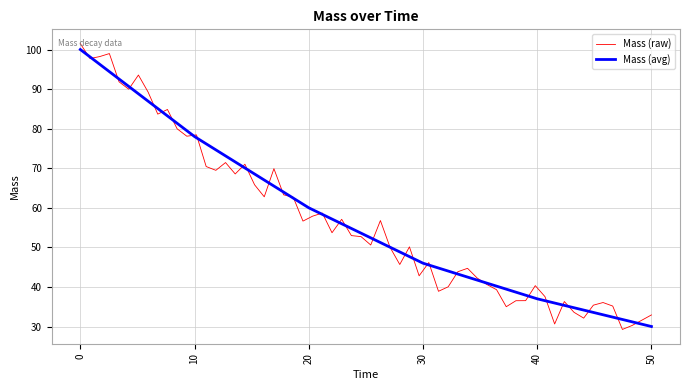

At which label does Mass (avg) reach its minimum?

50